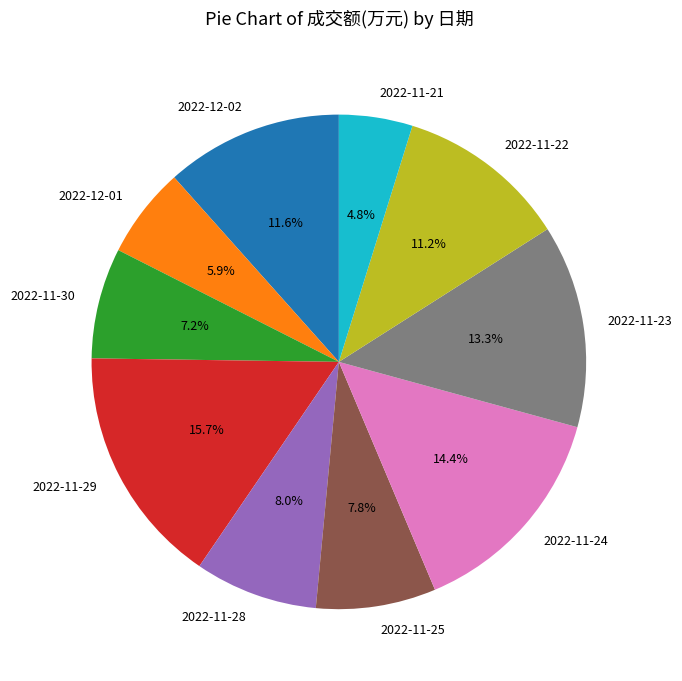

What percentage is the 2022-11-21 slice, to the nearest percent?

5%